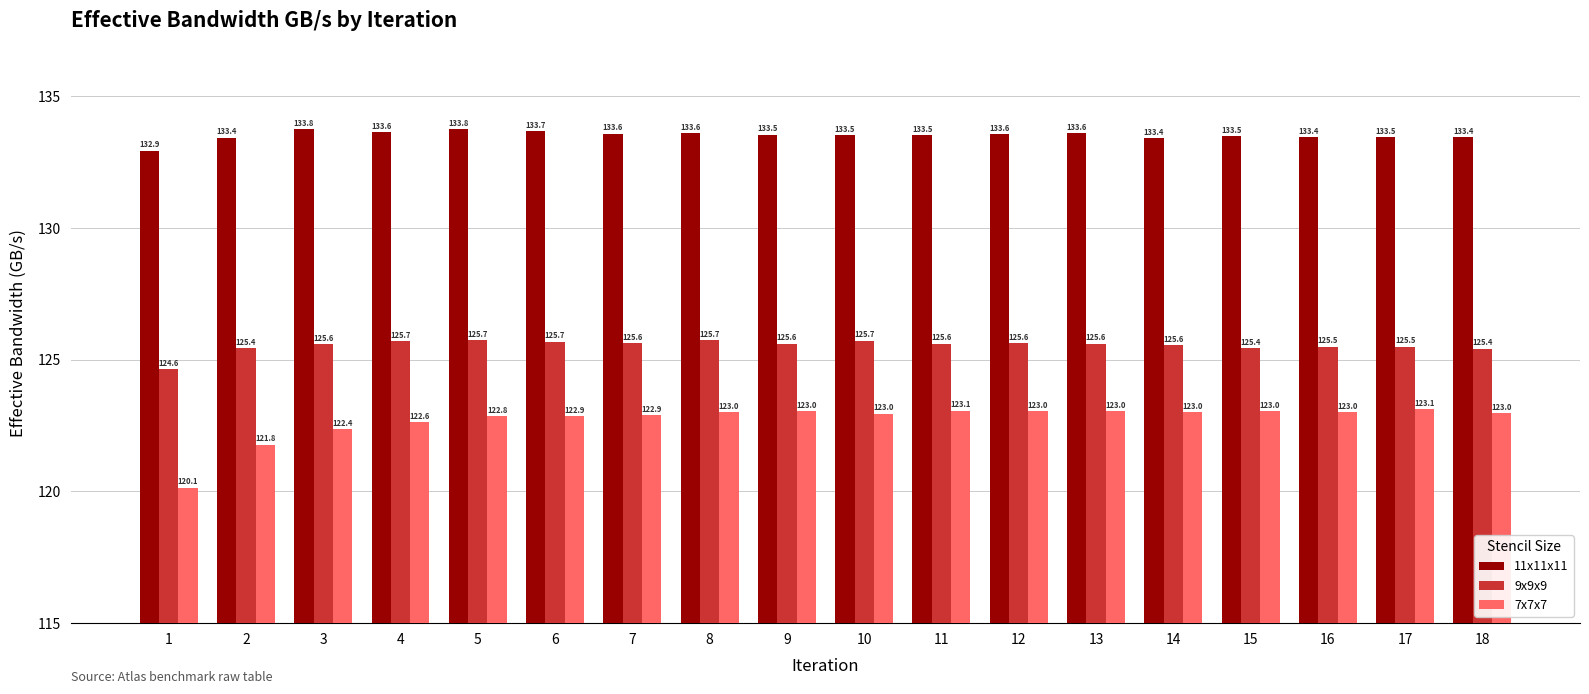

What is the difference between the second highest and minimum values in the 11x11x11 series?

0.8